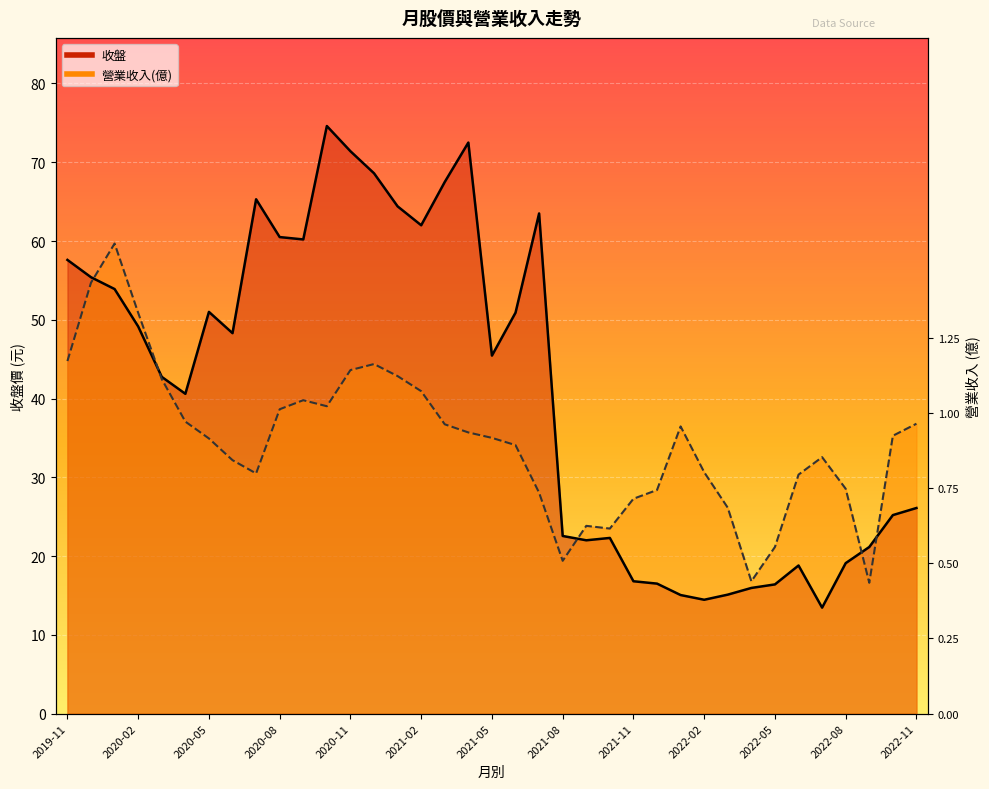

What is the minimum value shown in the chart?

13.4